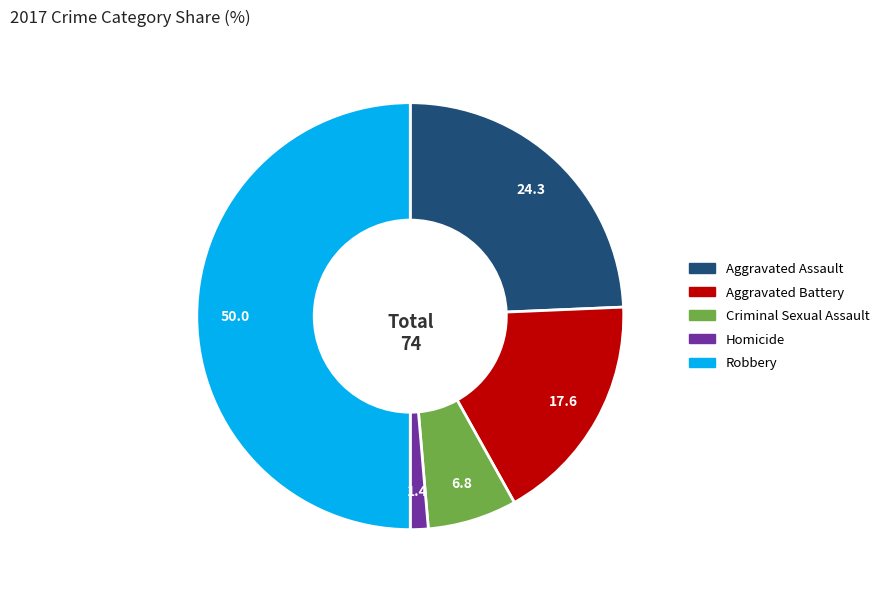

How many slices are in this pie chart?

5